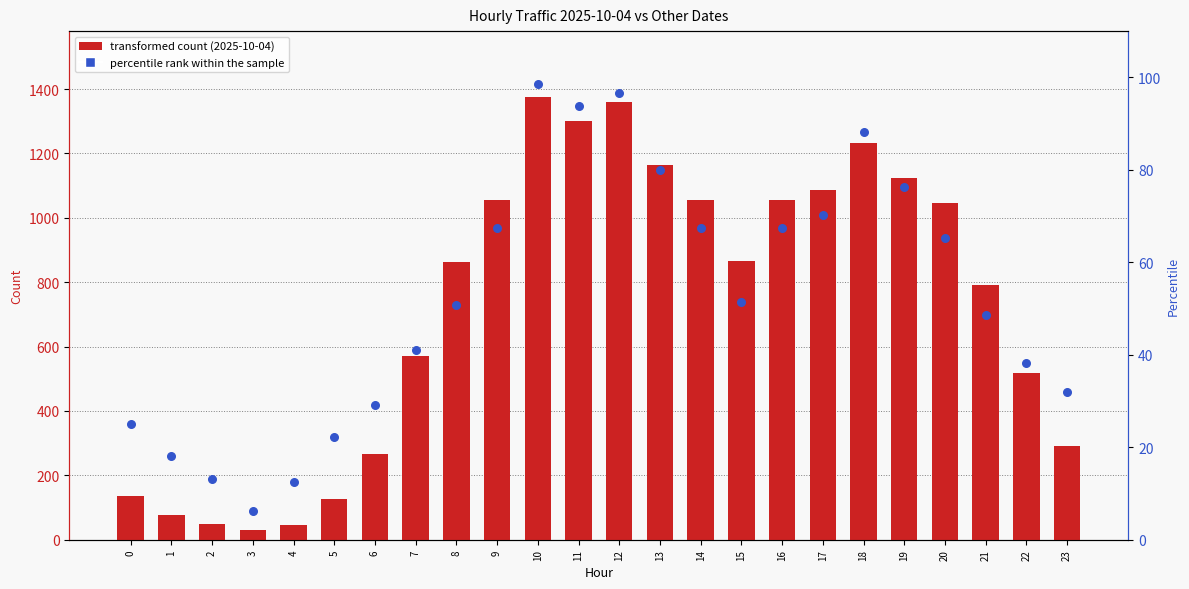

Which has a higher value, 18 or 9?

18